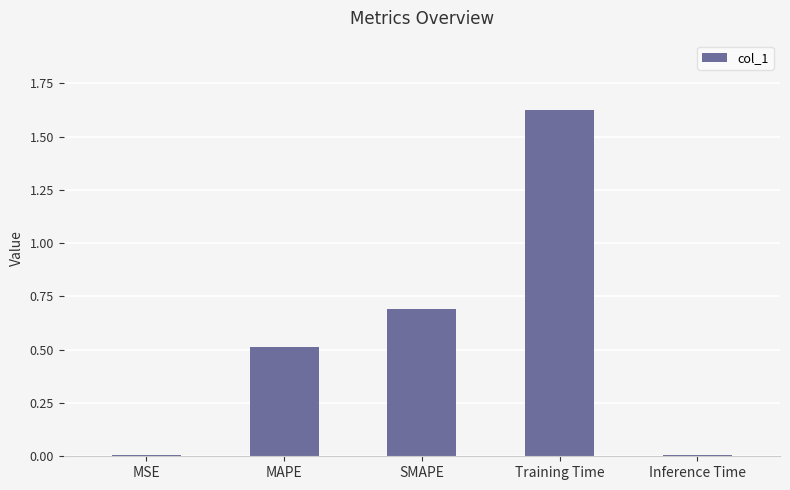

What position from the left is SMAPE?

3